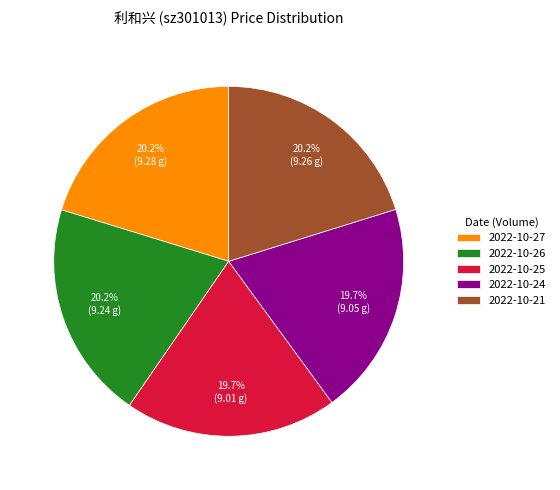

To the nearest percent, what is the average slice percentage?

20%